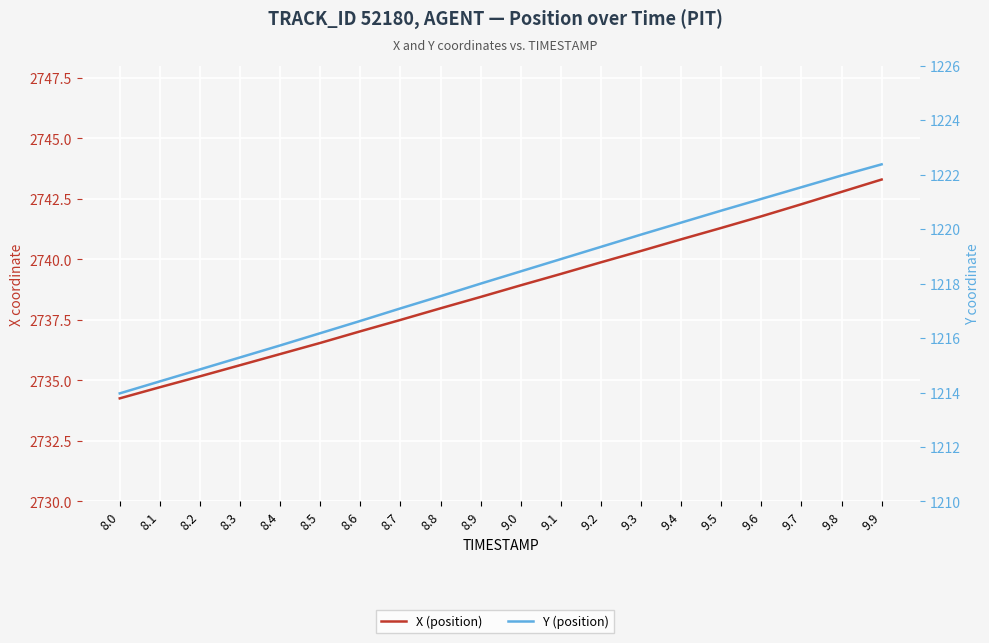

Reading left to right, what are all the values shown in this chart?

X (position): 2734.3	2734.7	2735.2	2735.6	2736.1	2736.6	2737.0	2737.5	2738.0	2738.4	2738.9	2739.4	2739.9	2740.3	2740.8	2741.3	2741.8	2742.3	2742.8	2743.3
Y (position): 1214.0	1214.4	1214.8	1215.3	1215.7	1216.2	1216.6	1217.1	1217.5	1218.0	1218.5	1218.9	1219.3	1219.8	1220.2	1220.7	1221.1	1221.5	1222.0	1222.4